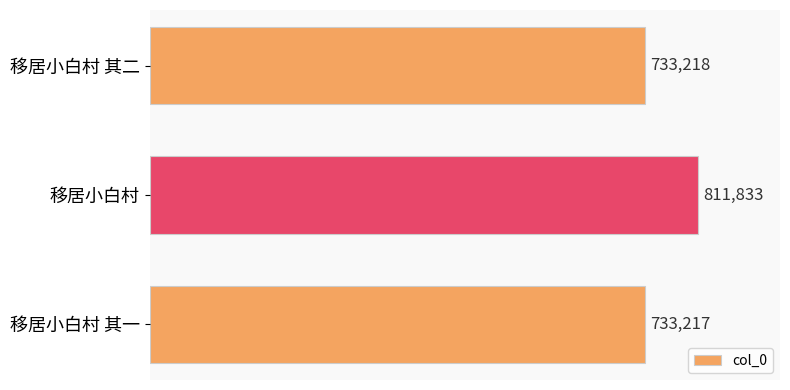

Which category has the highest value across all series?

移居小白村